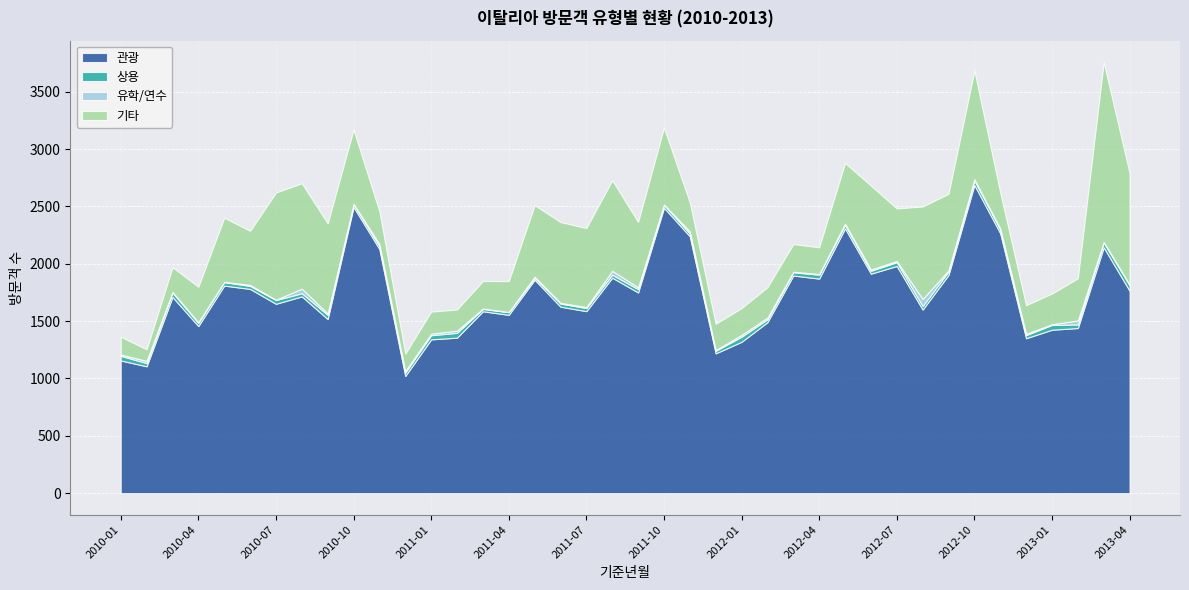

What is the average value of the 유학/연수 series?

13